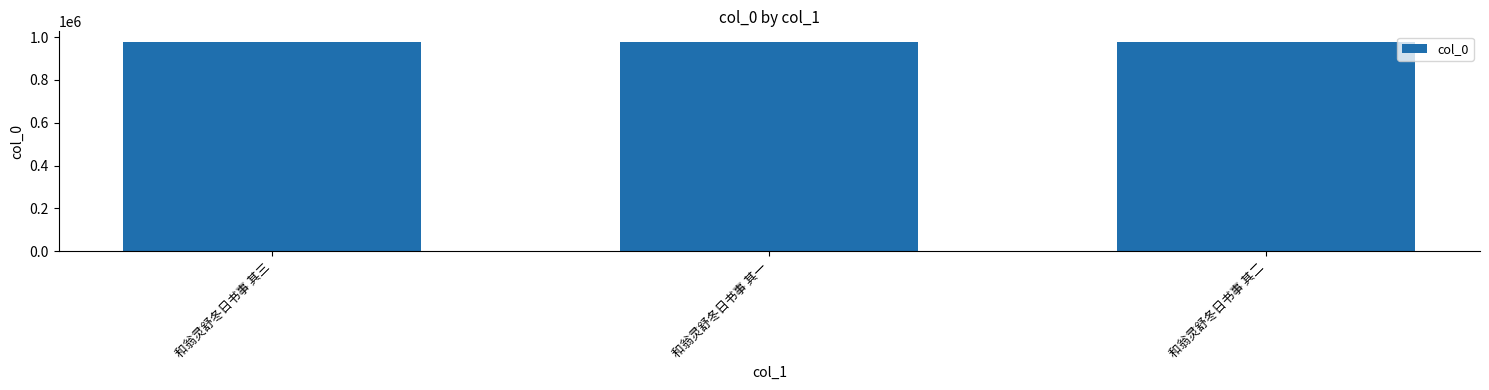

Is it true that the value at 和翁灵舒冬日书事 其二 is 978035?

True